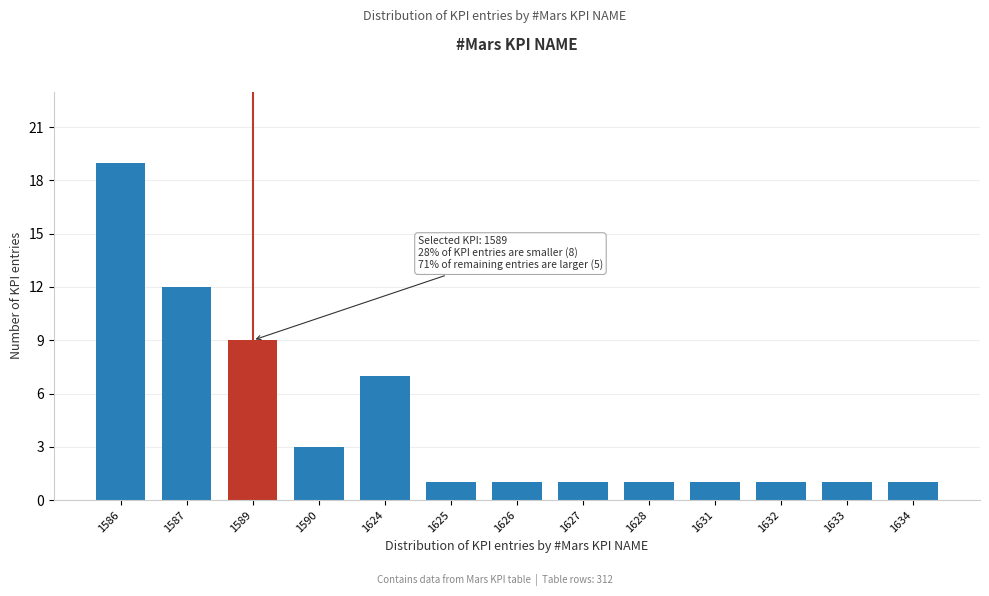

Reading left to right, what are all the values shown in this chart?

19	12	9	3	7	1	1	1	1	1	1	1	1